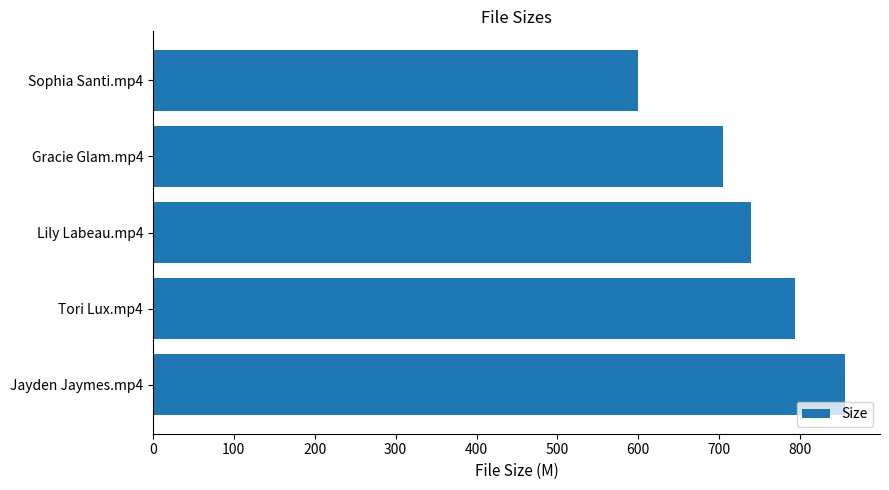

What is the sum of all values?

3692.4